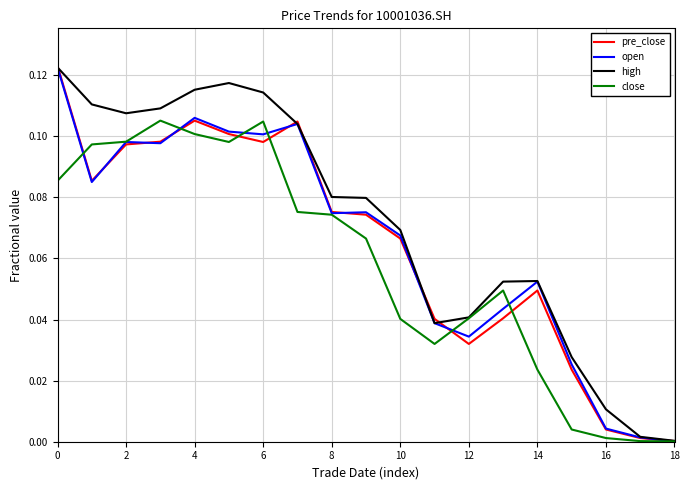

Which series has the largest total across all categories?

high